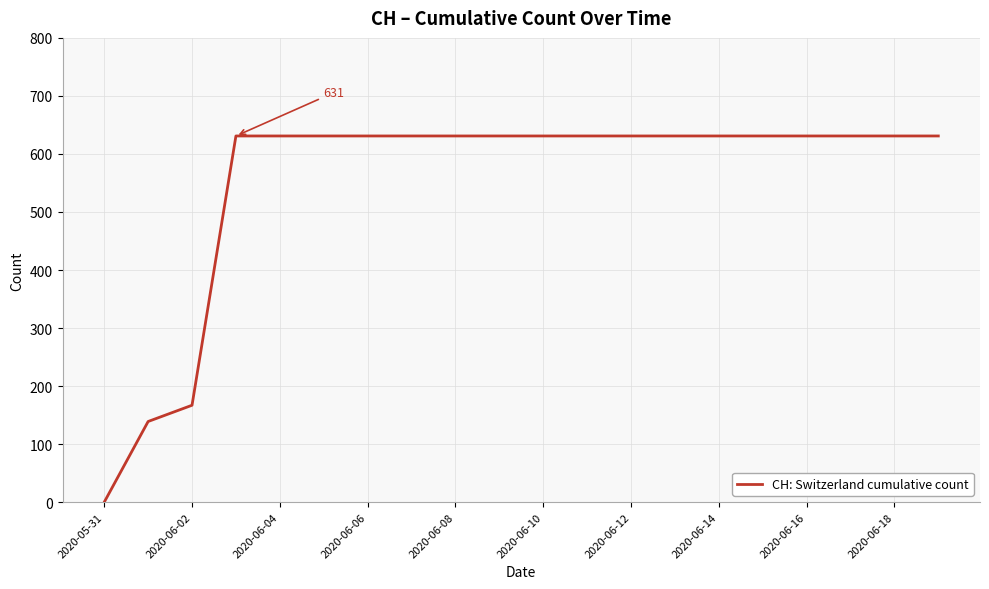

What is the maximum value shown in the chart?

631